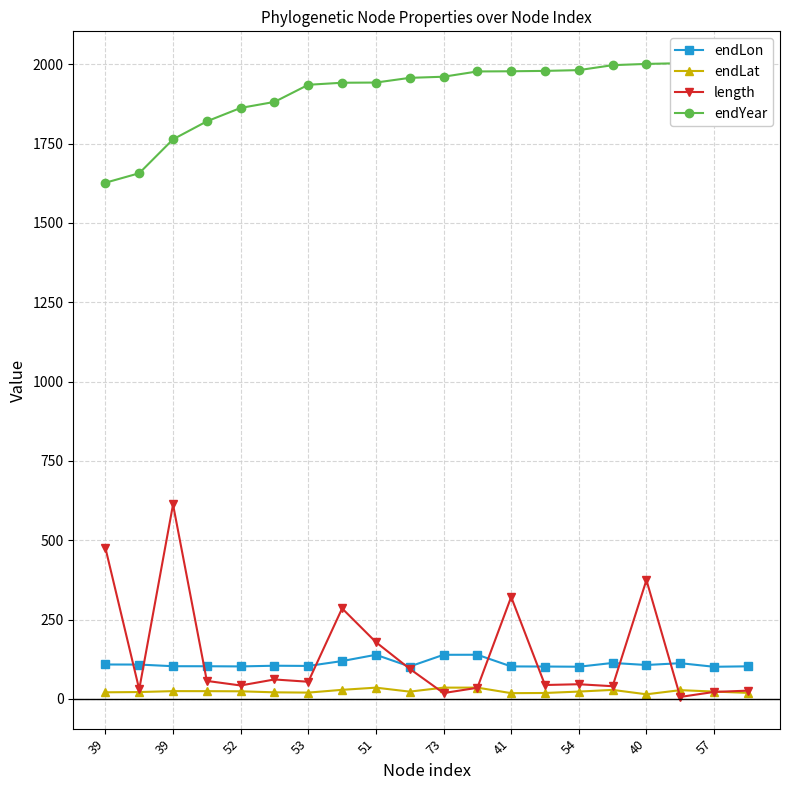

At how many categories does at least one series exceed 1473?

20